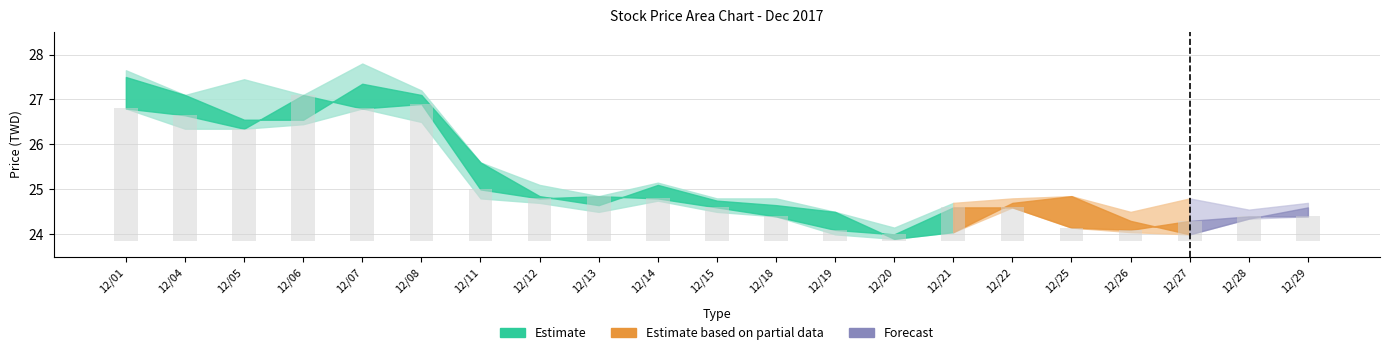

What is the minimum value for high?

24.1